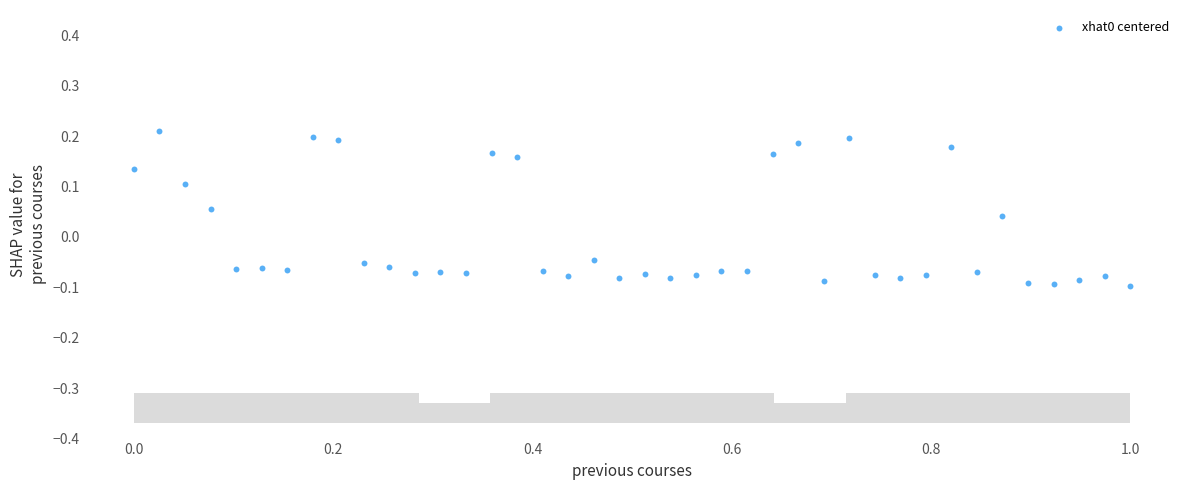

What is the range of X values (max minus min)?

1.0